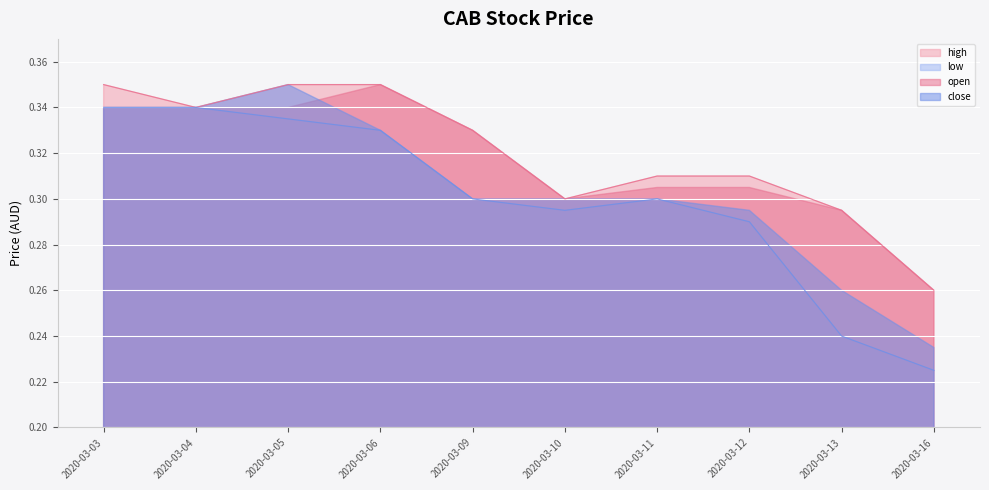

True or false: high and low cross at least once.

False